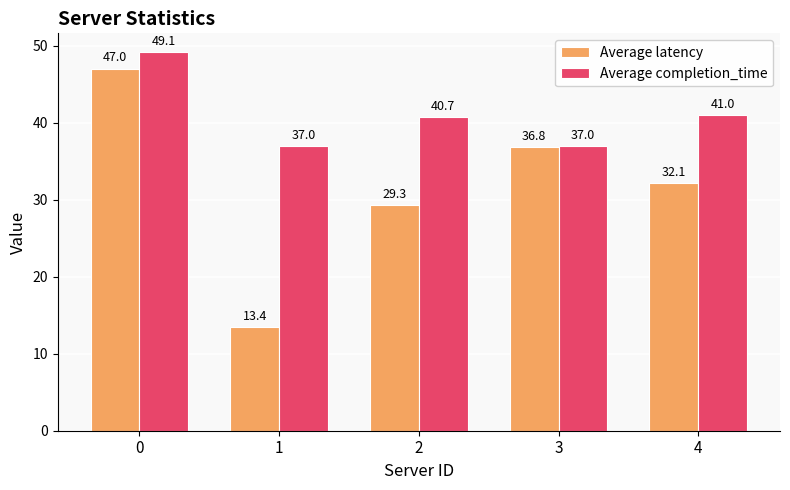

Reading left to right, what are all the values shown in this chart?

Average latency: 0=47.0	1=13.4	2=29.3	3=36.8	4=32.1
Average completion_time: 0=49.1	1=37.0	2=40.7	3=37.0	4=41.0